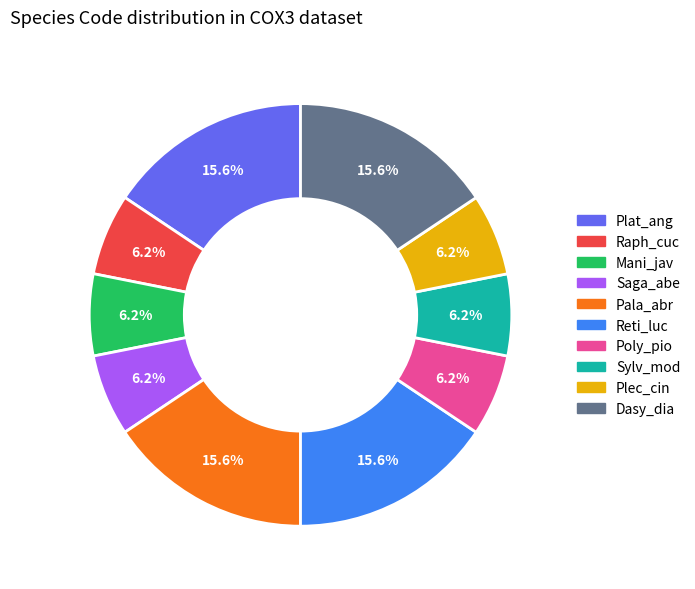

Does any single category account for the majority?

No